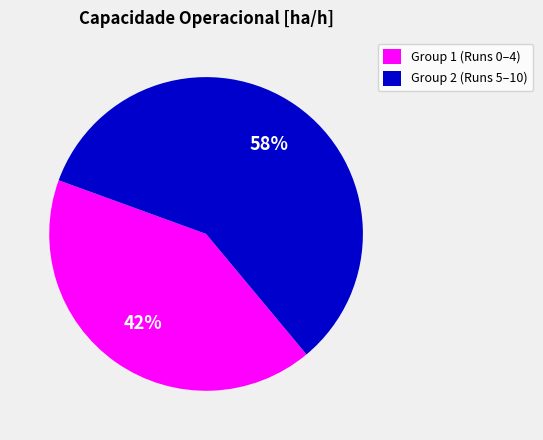

The Group 1 (Runs 0–4) slice represents 56% of the pie. True or false?

False